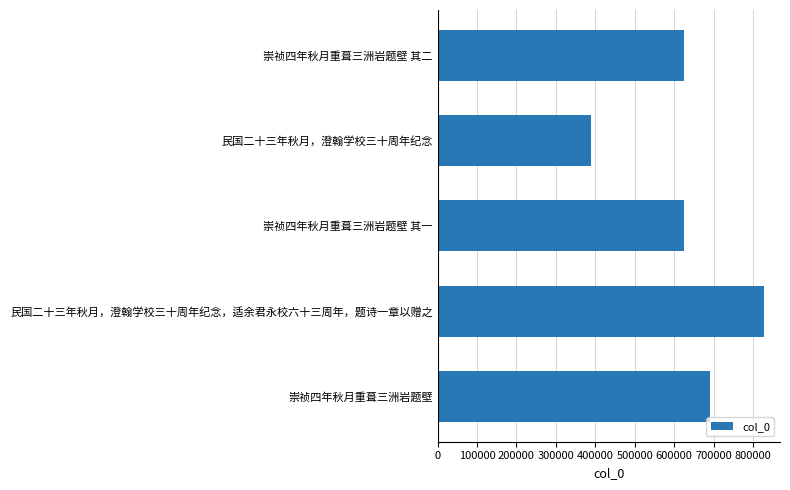

The chart shows a value of 228051 at 民国二十三年秋月，澄翰学校三十周年纪念. True or false?

False